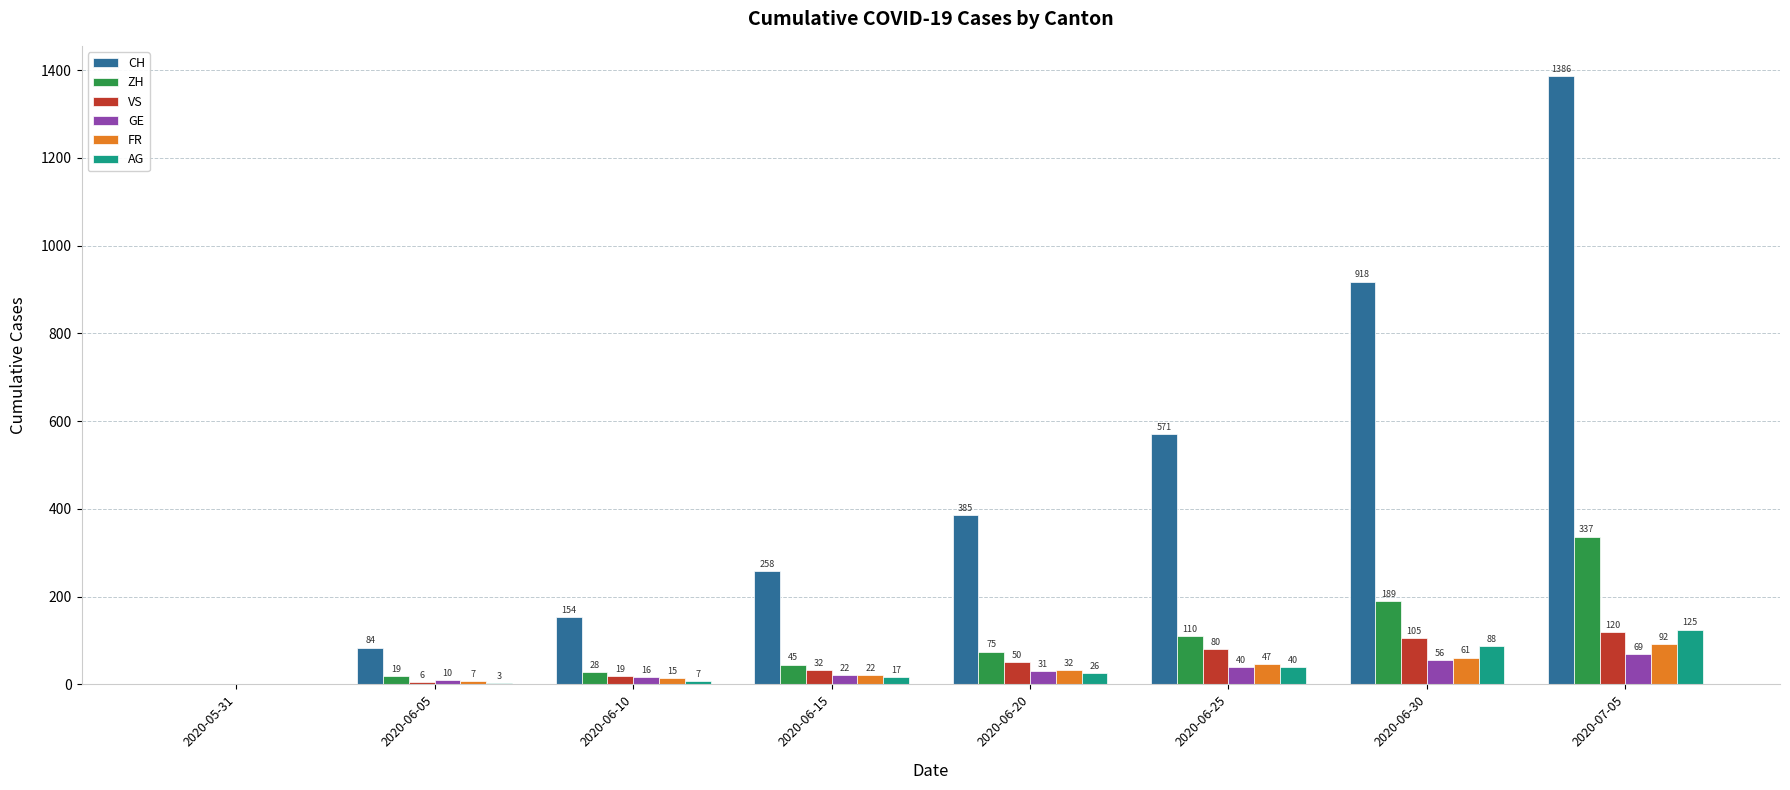

How many groups of bars are there?

8